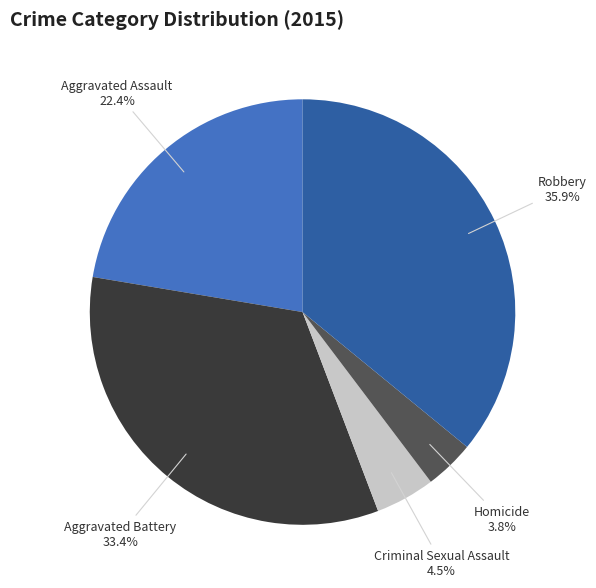

To the nearest percent, what portion does Aggravated Assault represent?

22%